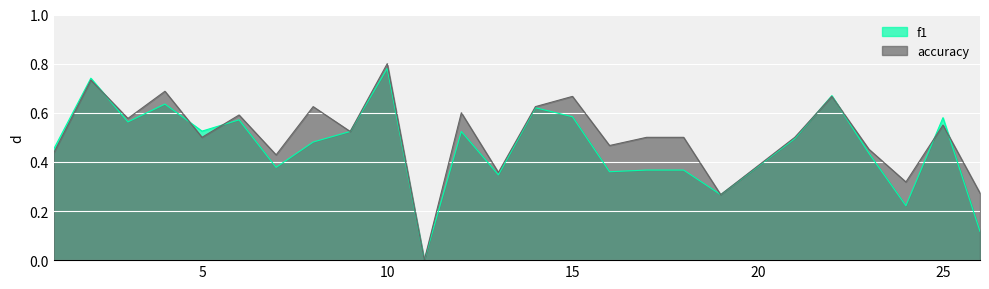

At which category does f1 reach its first local peak?

2